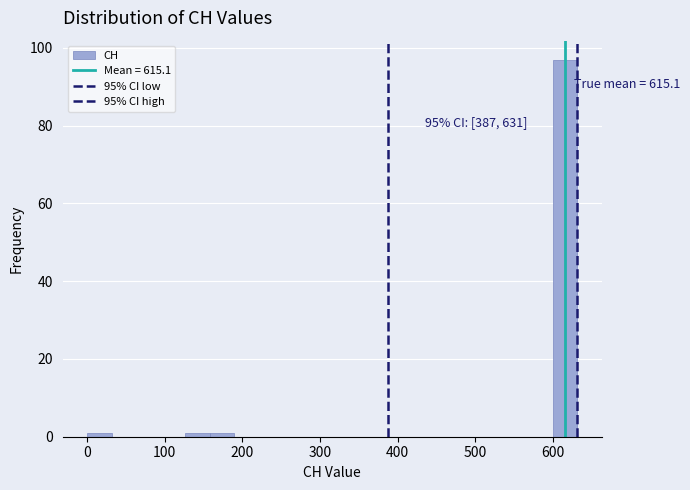

Around what value on the x-axis is the tallest bar? Give the approximate position of its centre, as read against the axis.

620